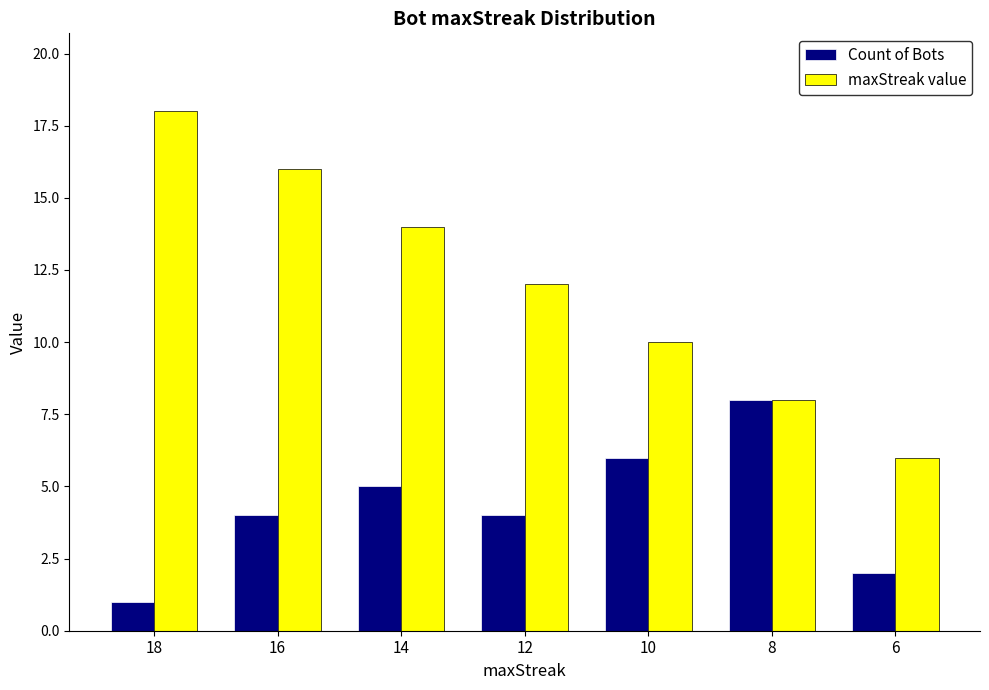

At which category does the chart reach its minimum across all series?

18